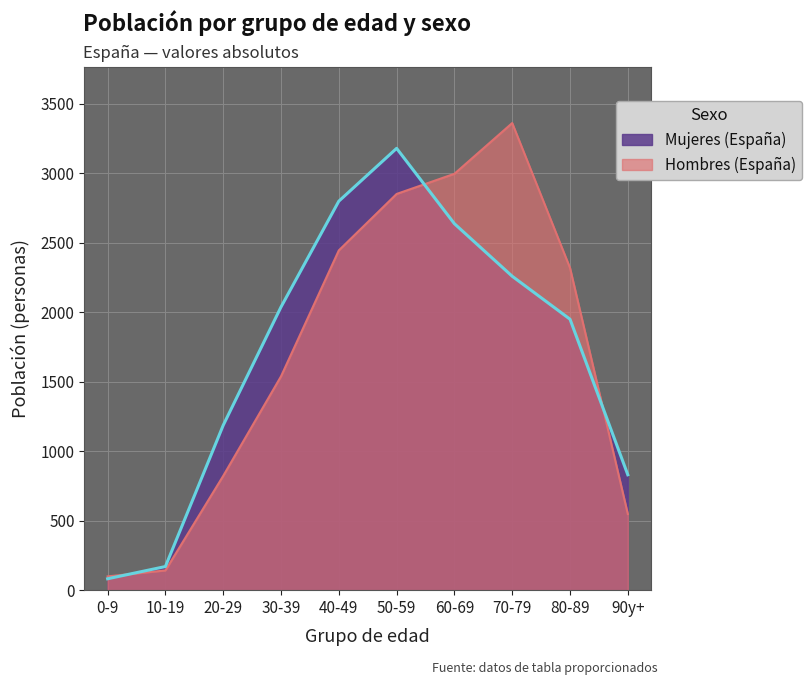

Which has a higher value, 0-9 or 30-39?

30-39